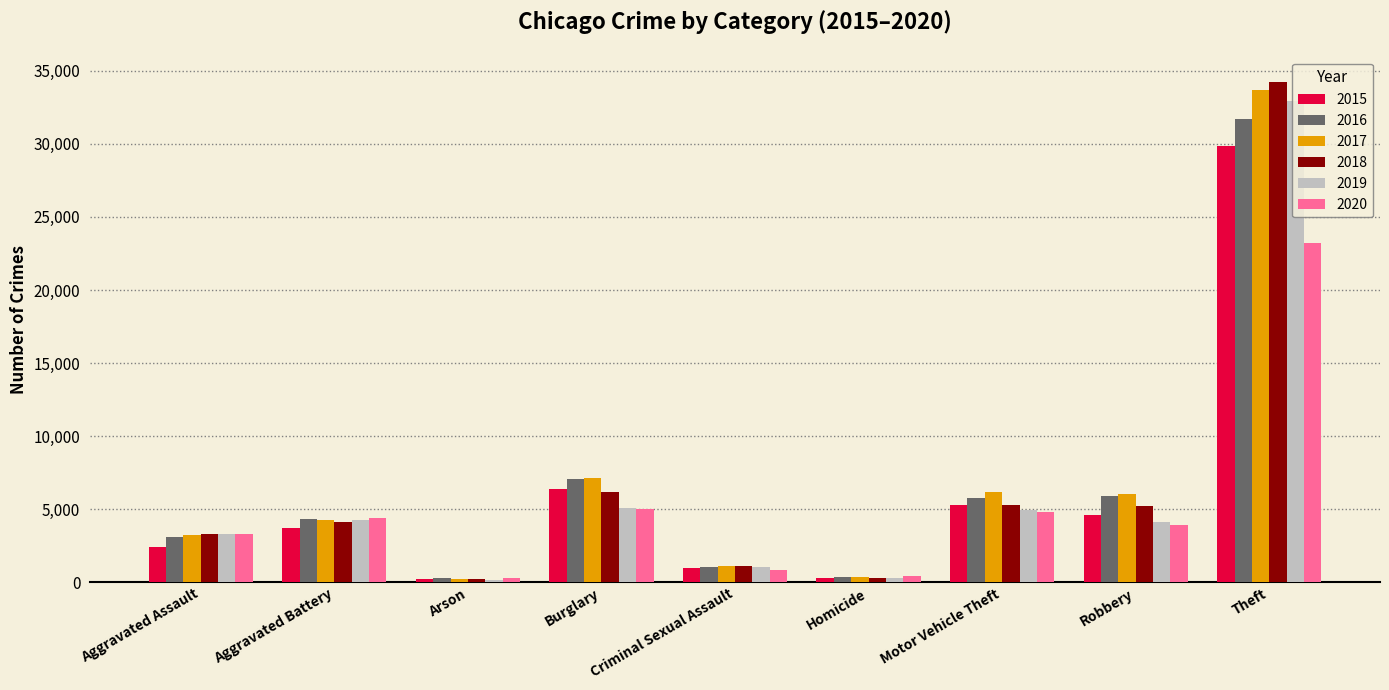

At which label does 2019 first exceed 4141?

Aggravated Battery